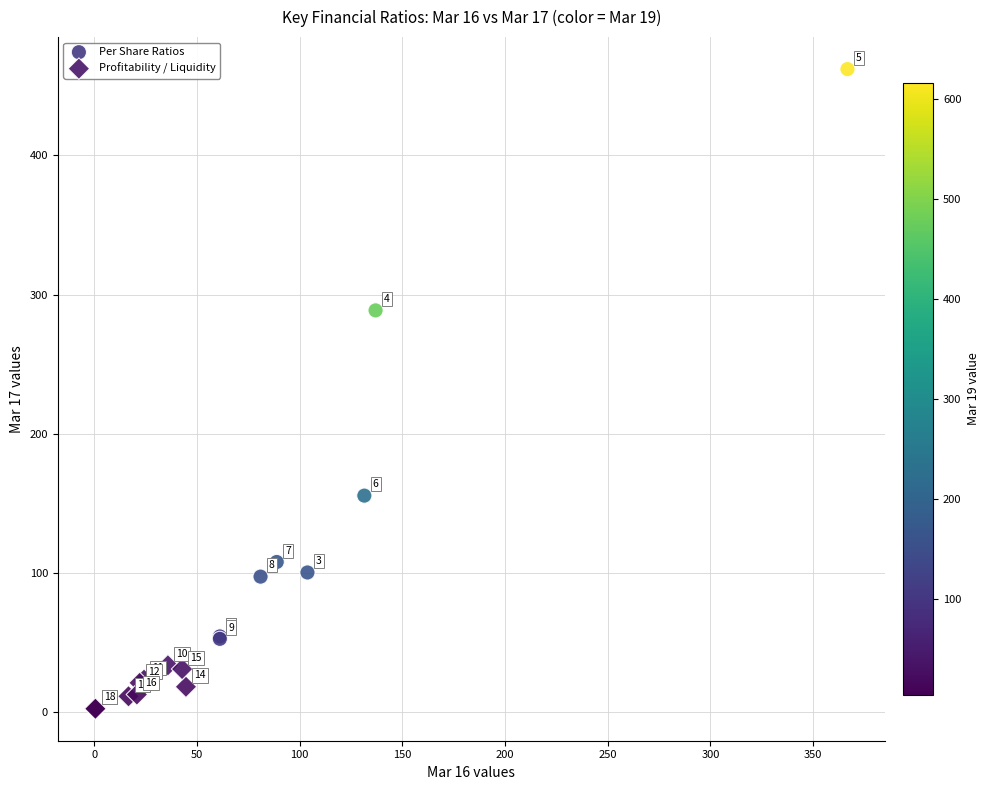

Which series has the widest spread of Y values?

Per Share Ratios